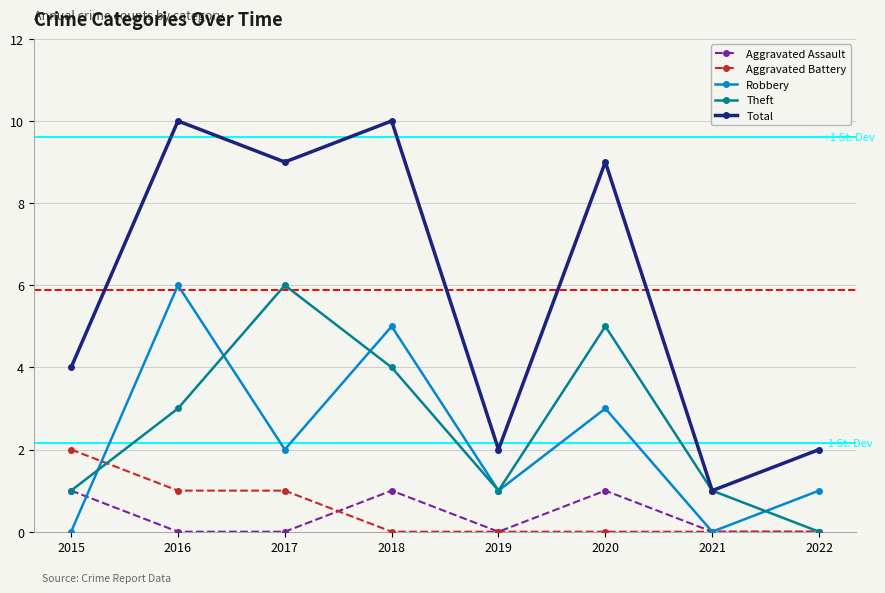

What is the greatest value displayed?

10